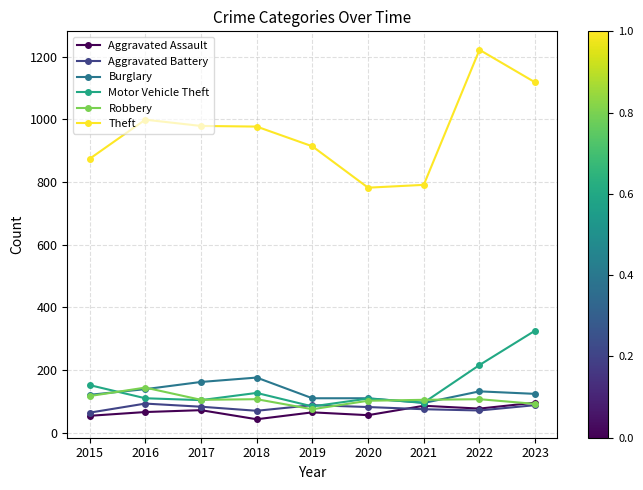

True or false: Aggravated Battery and Burglary intersect in this chart.

False